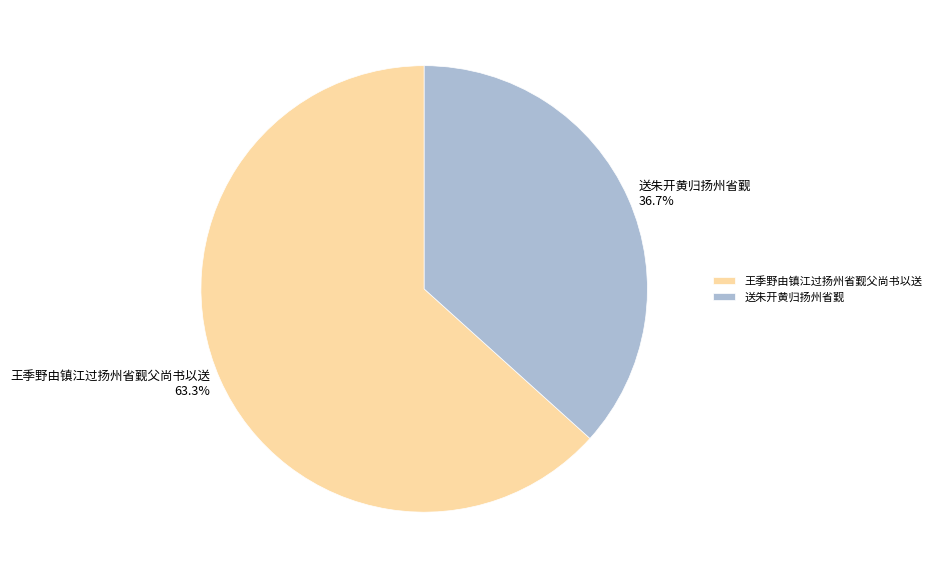

Which category accounts for the majority?

王季野由镇江过扬州省觐父尚书以送